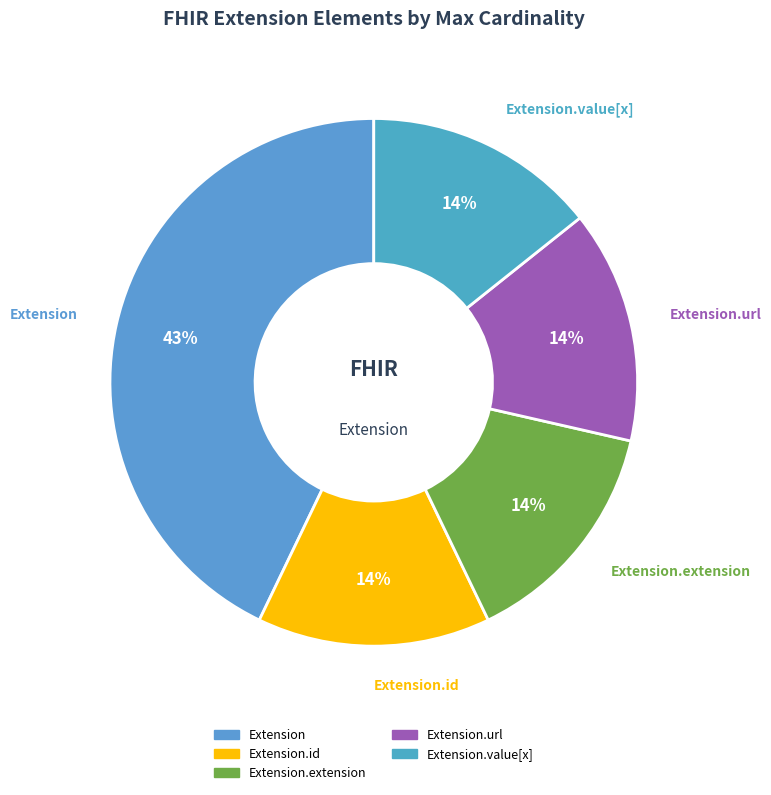

Which category has the smallest portion of the pie?

Extension.id